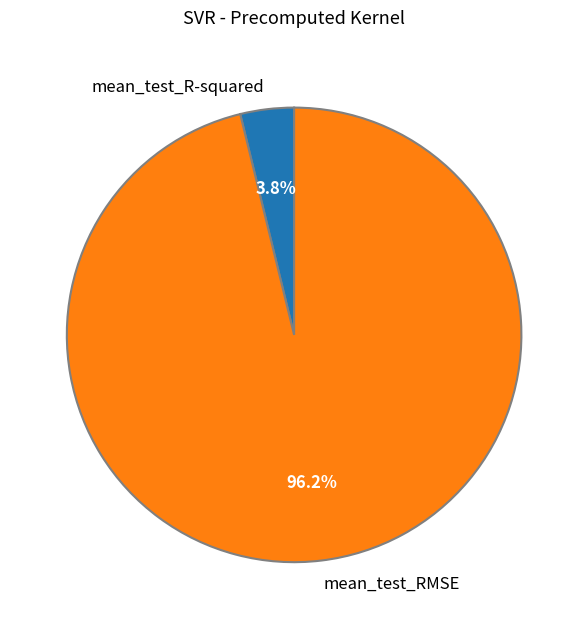

The mean_test_R-squared slice represents 11% of the pie. True or false?

False